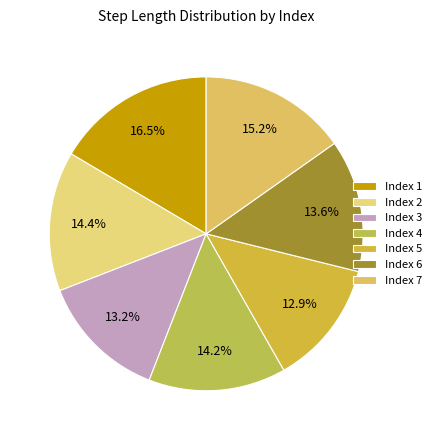

Which slice is the smallest?

5